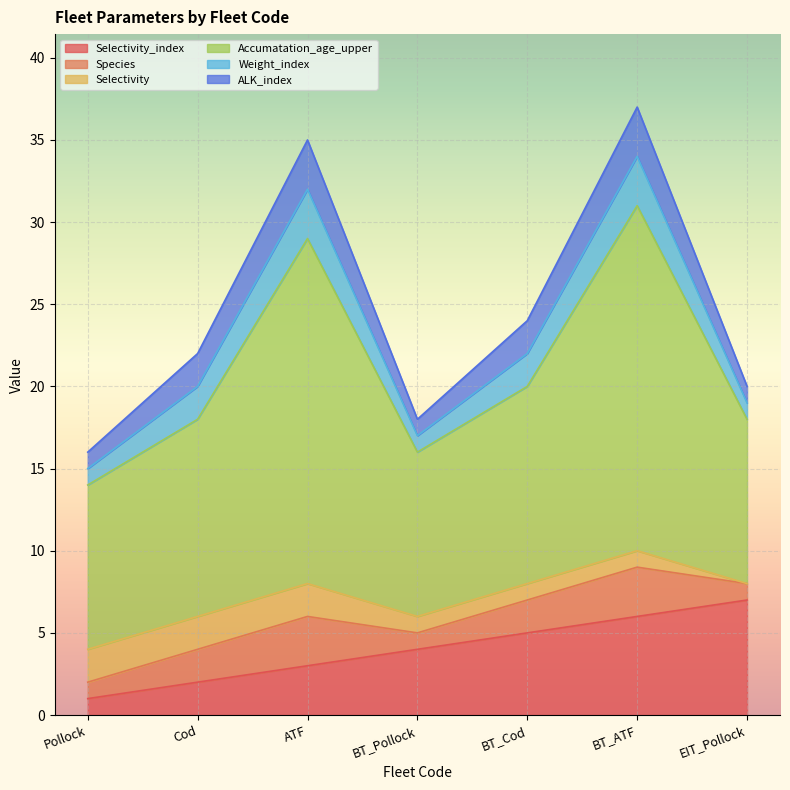

What is the difference between the second highest and second lowest values in the Selectivity series?

1